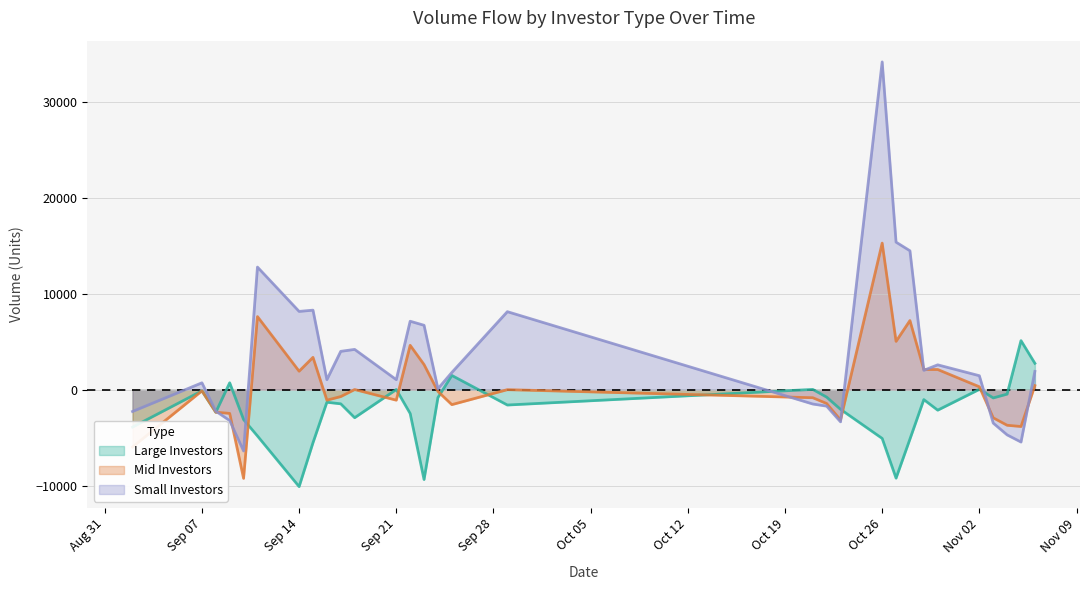

List the series in order of their peak value, highest first.

Small Investors, Mid Investors, Large Investors